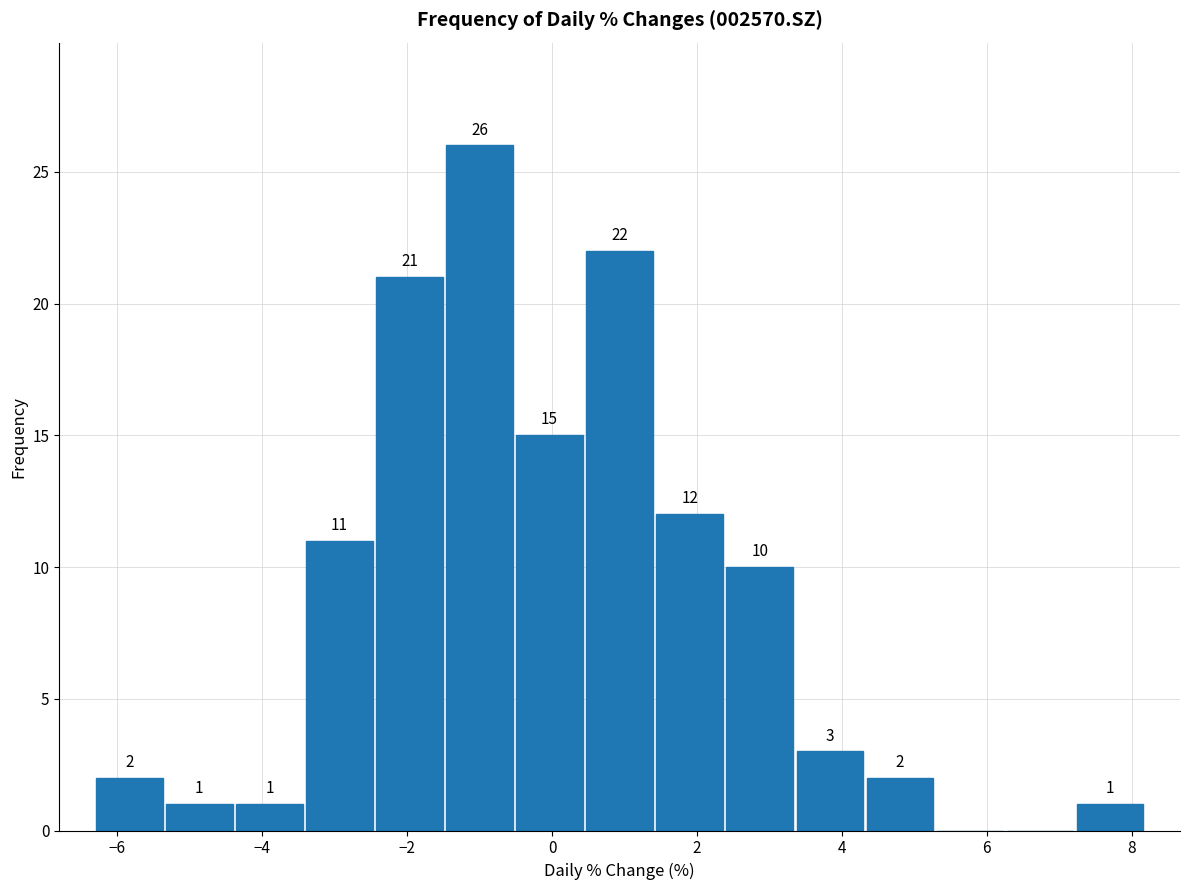

Over which range of the x-axis is the bar tallest?

-1.4 to -0.6